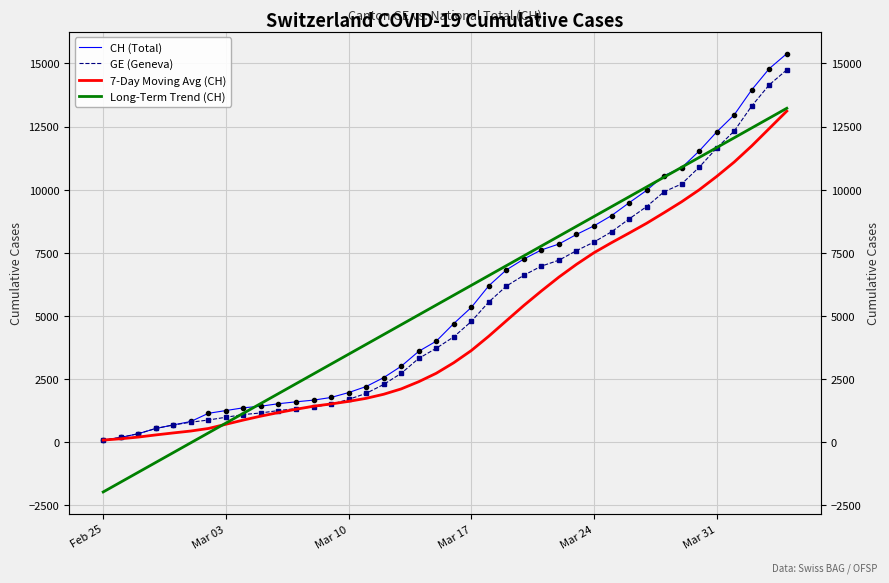

How many values in Long-Term Trend (CH) are below zero?

6